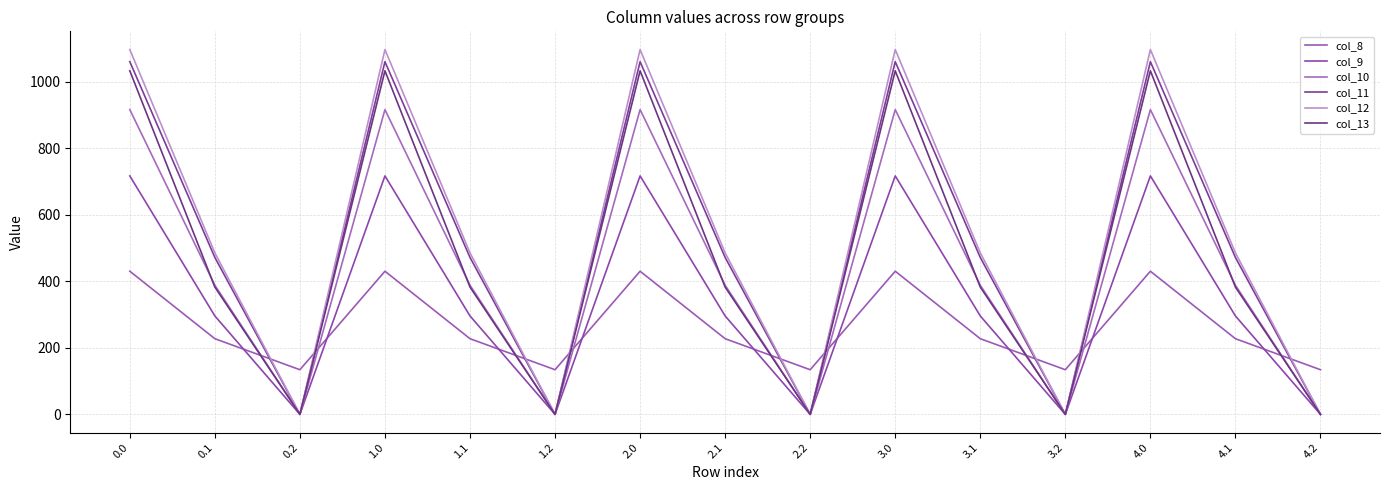

Does the chart display data point markers on the line(s)?

No